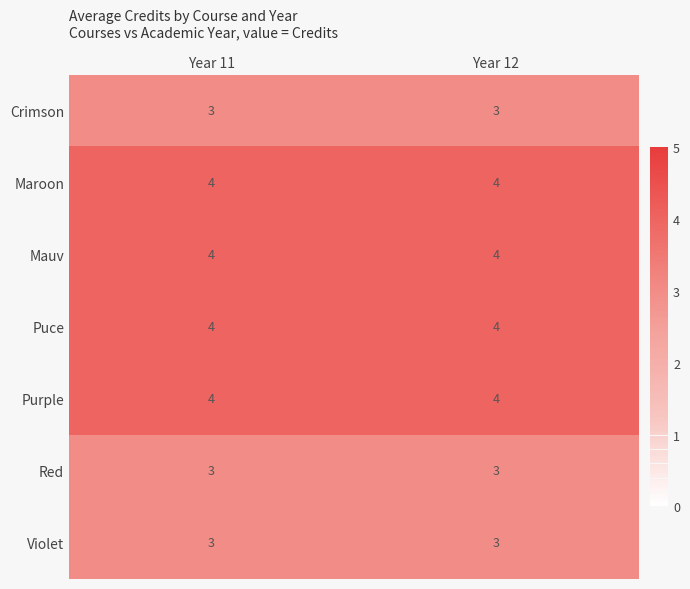

The Crimson series shows 5 at Year 11. True or false?

False